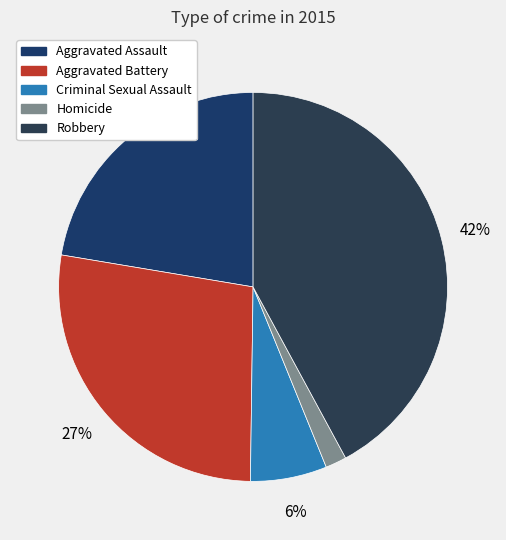

What percentage is NOT represented by Robbery?

57.9%